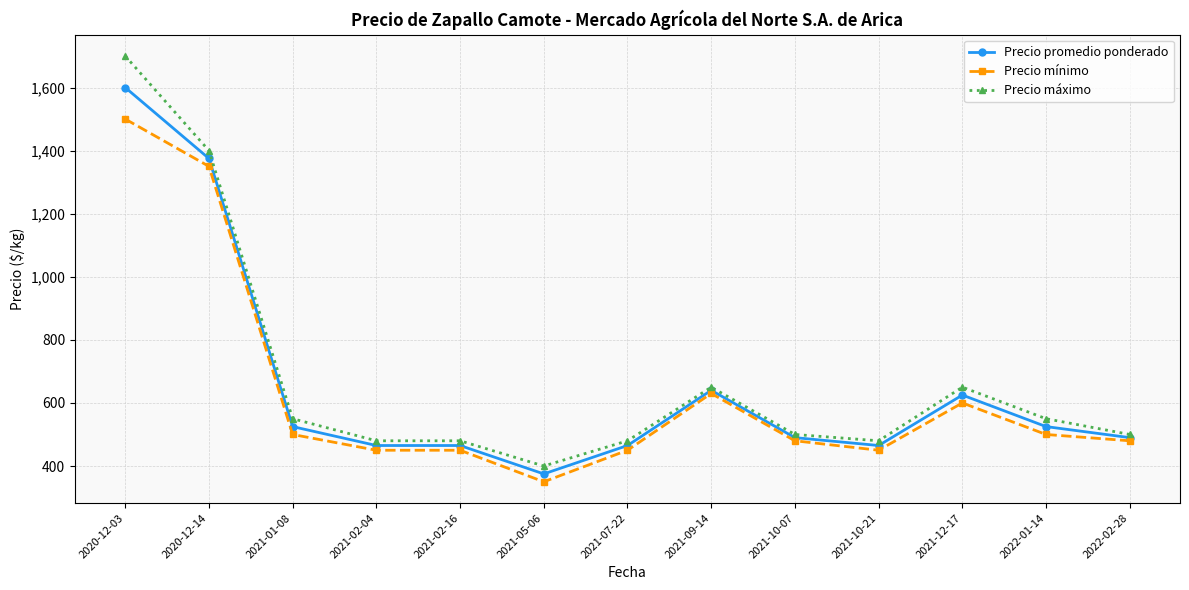

Reading left to right, what are all the values shown in this chart?

Precio promedio ponderado: 1600	1375	525	465	465	375	465	640	490	465	625	525	490
Precio mínimo: 1500	1350	500	450	450	350	450	630	480	450	600	500	480
Precio máximo: 1700	1400	550	480	480	400	480	650	500	480	650	550	500